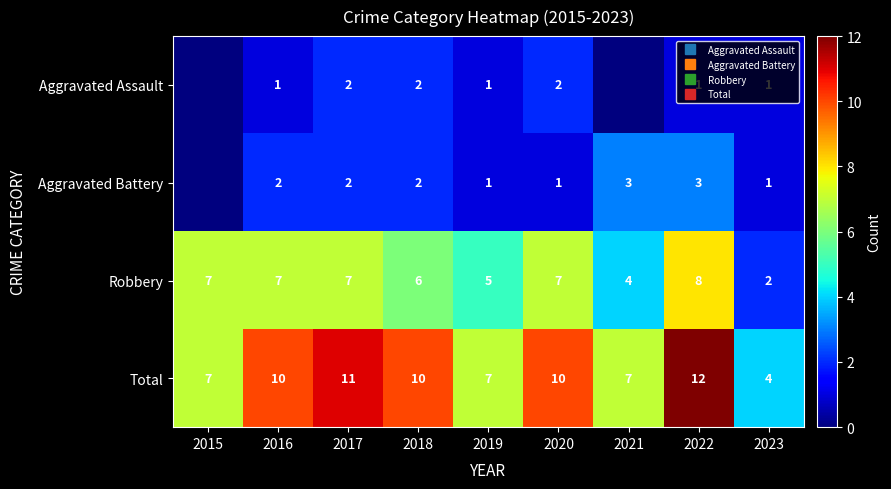

Between 2017 and 2020, which is larger?

2017